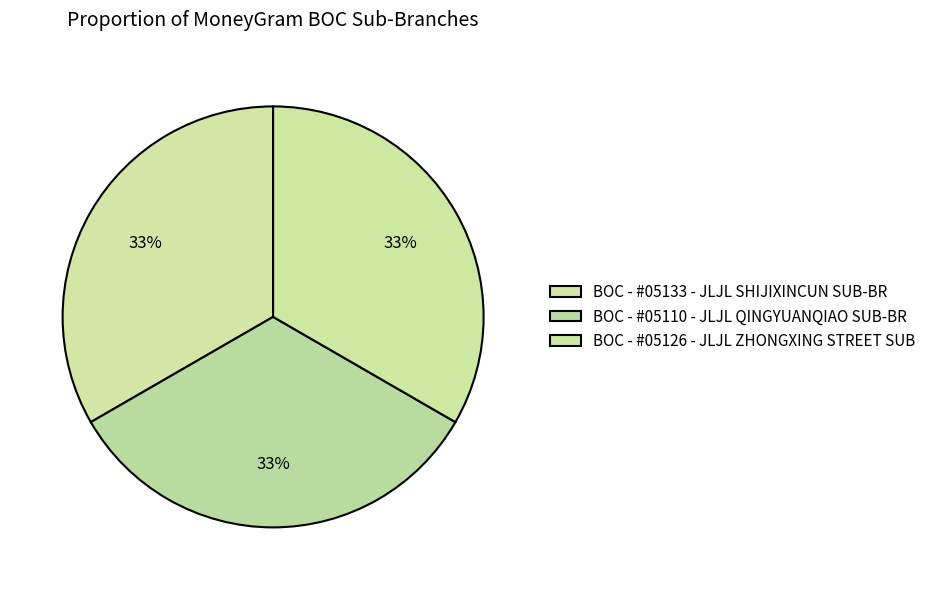

What portion of the pie excludes BOC - #05133 - JLJL SHIJIXINCUN SUB-BR?

66.7%